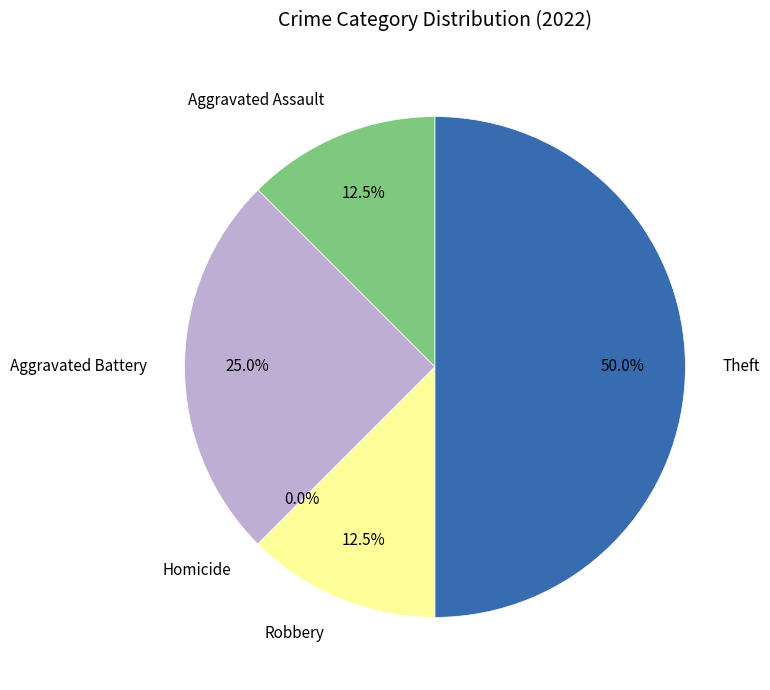

To the nearest percent, what is the difference between the Homicide and Theft slice percentages?

50%